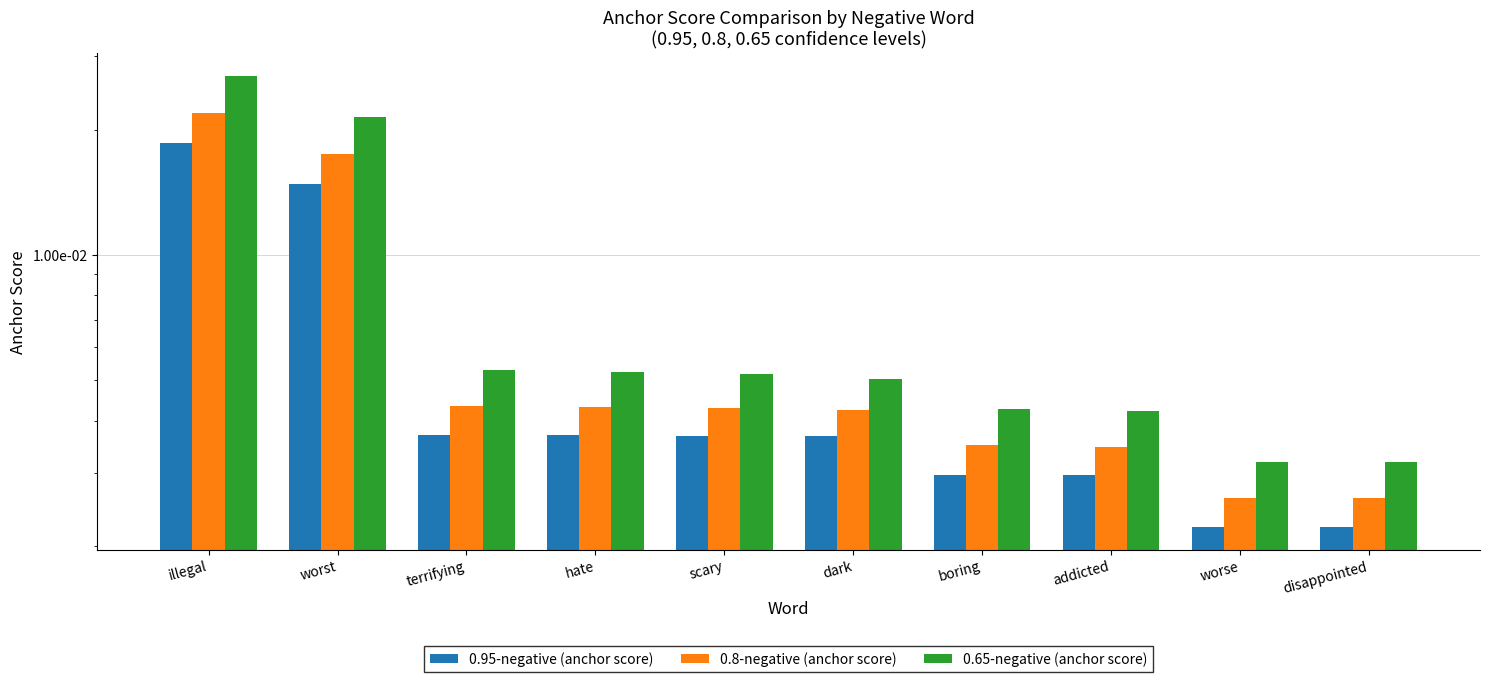

List the labels in order of 0.95-negative (anchor score) value, smallest first.

worse, disappointed, addicted, boring, dark, scary, hate, terrifying, worst, illegal